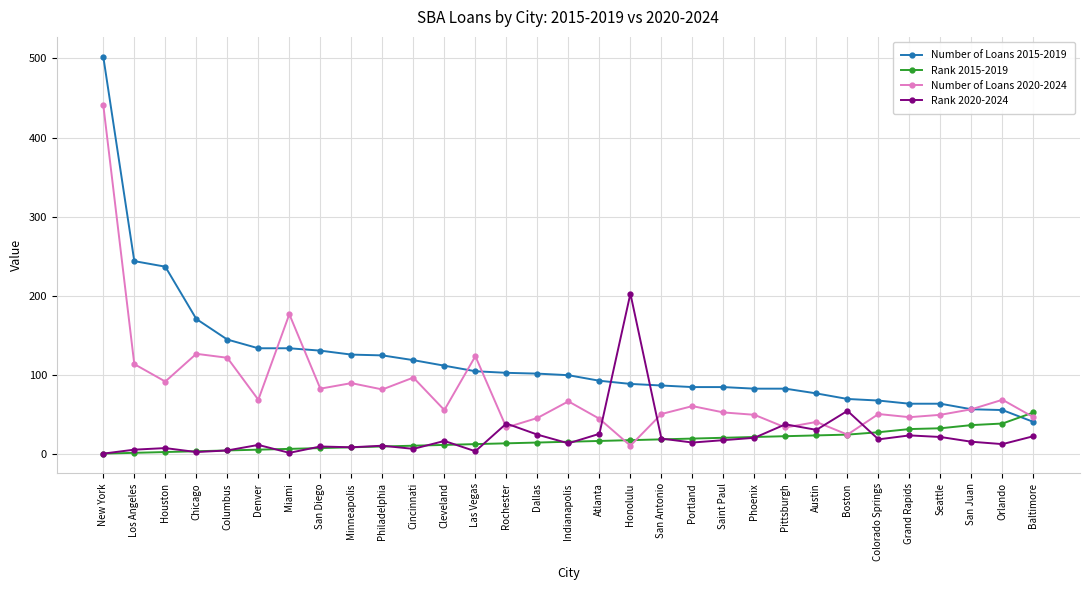

True or false: Number of Loans 2015-2019 has a value of 83 at Phoenix.

True